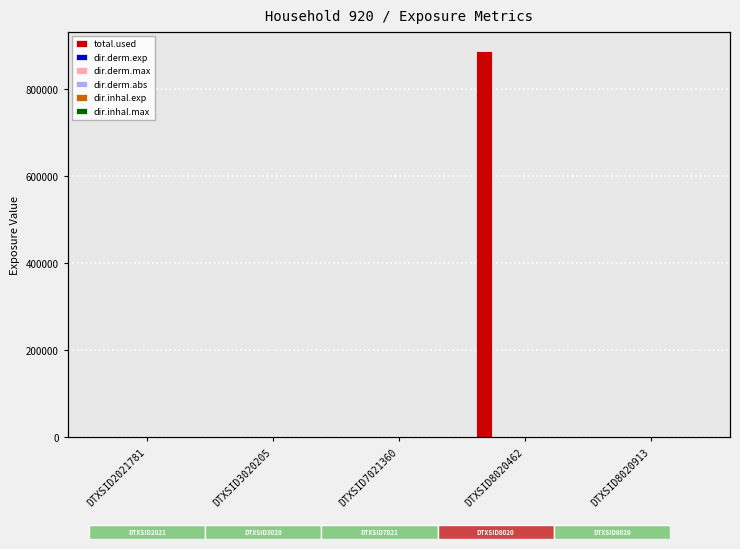

Is it true that dir.derm.abs equals 0.0 at DTXSID7021360?

True